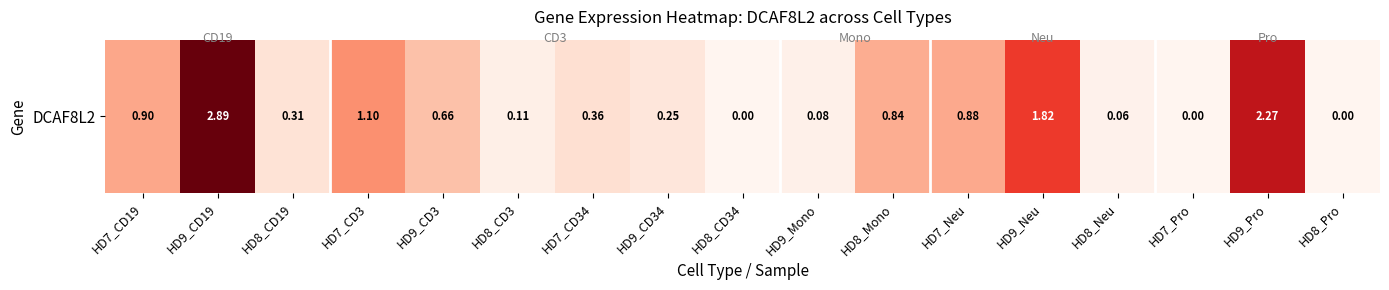

Is it true that the value at HD8_Mono is 1.4?

False